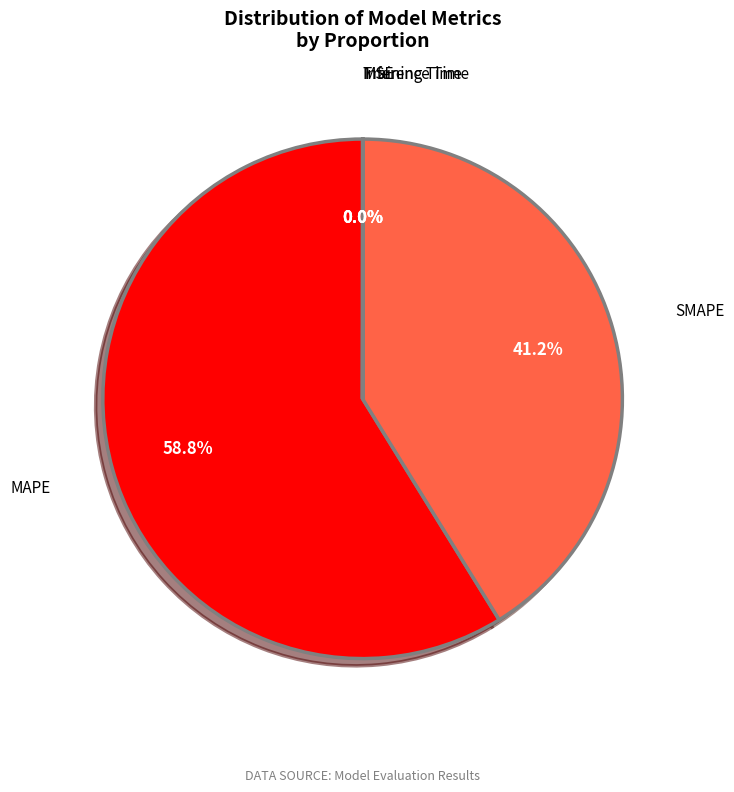

Which category has the biggest portion of the pie?

MAPE